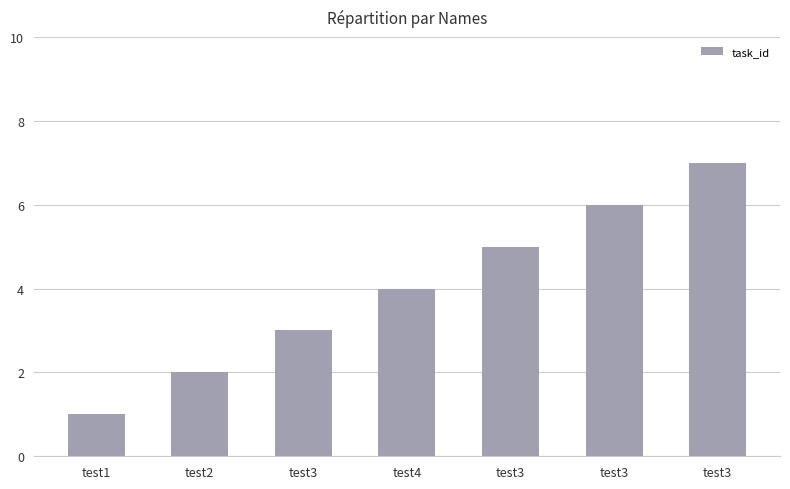

How many values are below 4?

3